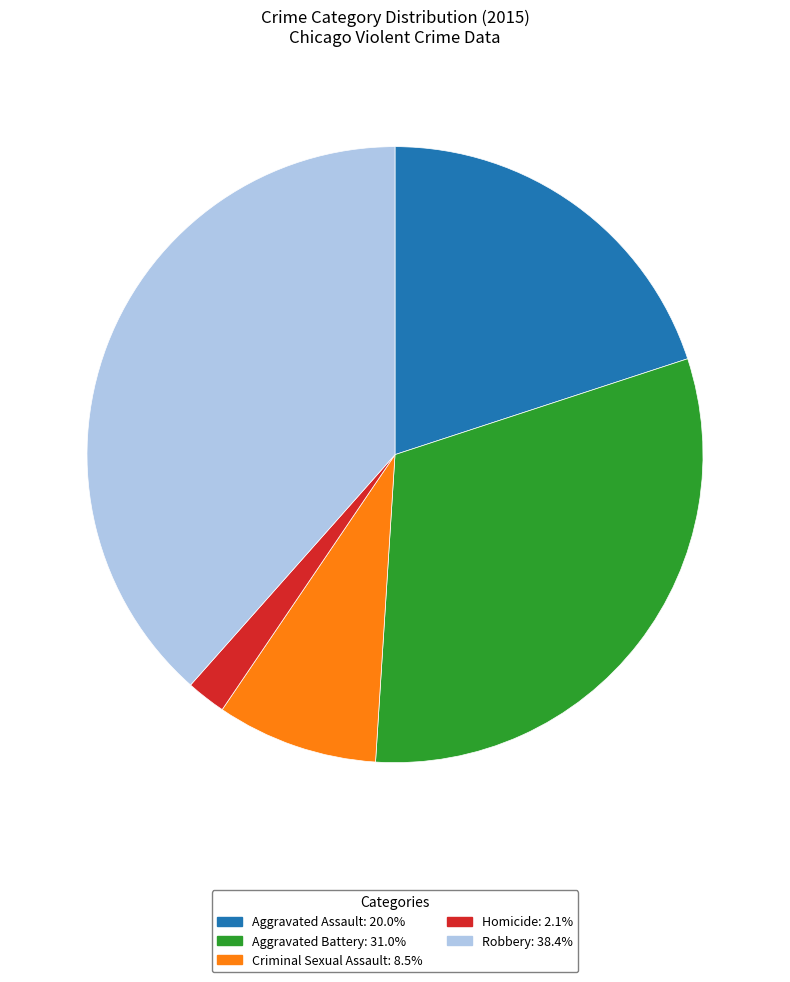

Is there any slice that represents more than half of the pie?

No